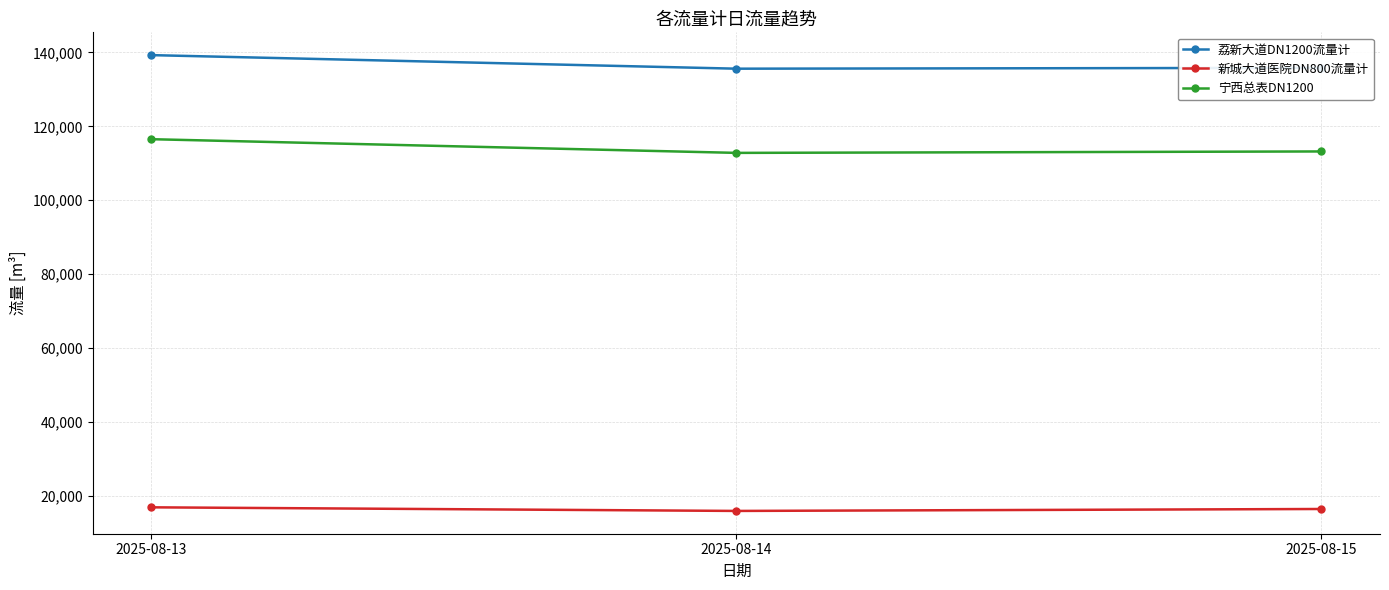

What is the spread (max minus min) of values at 2025-08-13?

122313